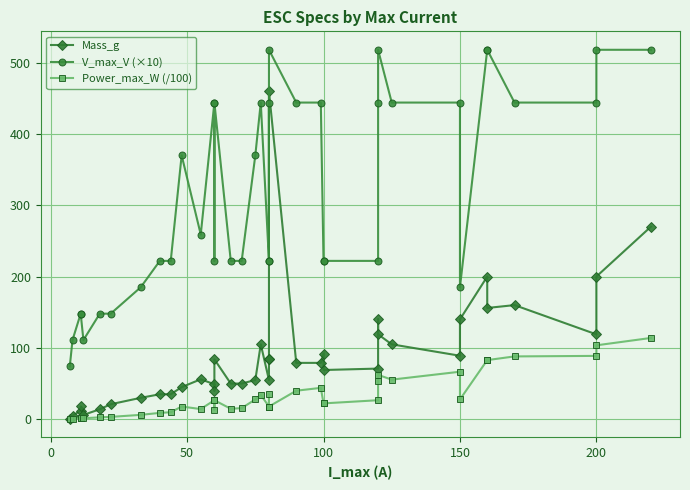

Does the chart have visible grid lines?

Yes